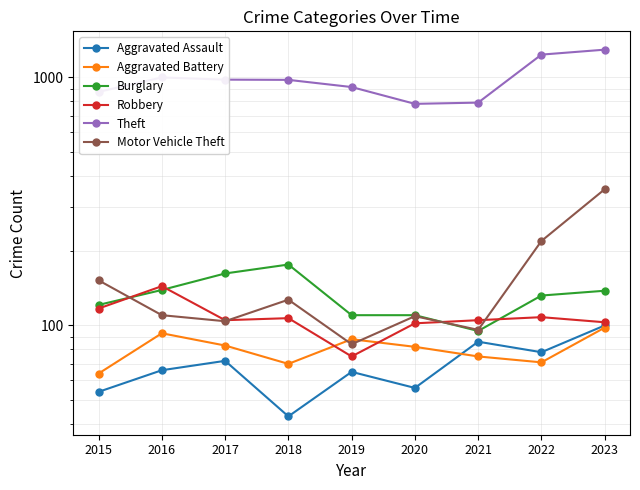

At which category does Aggravated Battery reach its first local peak?

2016